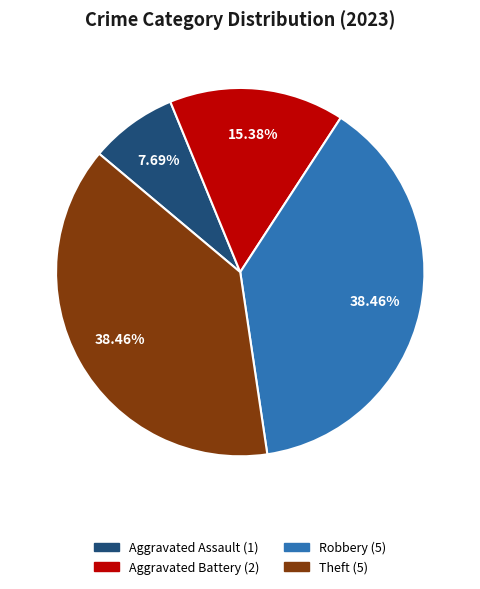

How many slices are in this pie chart?

4